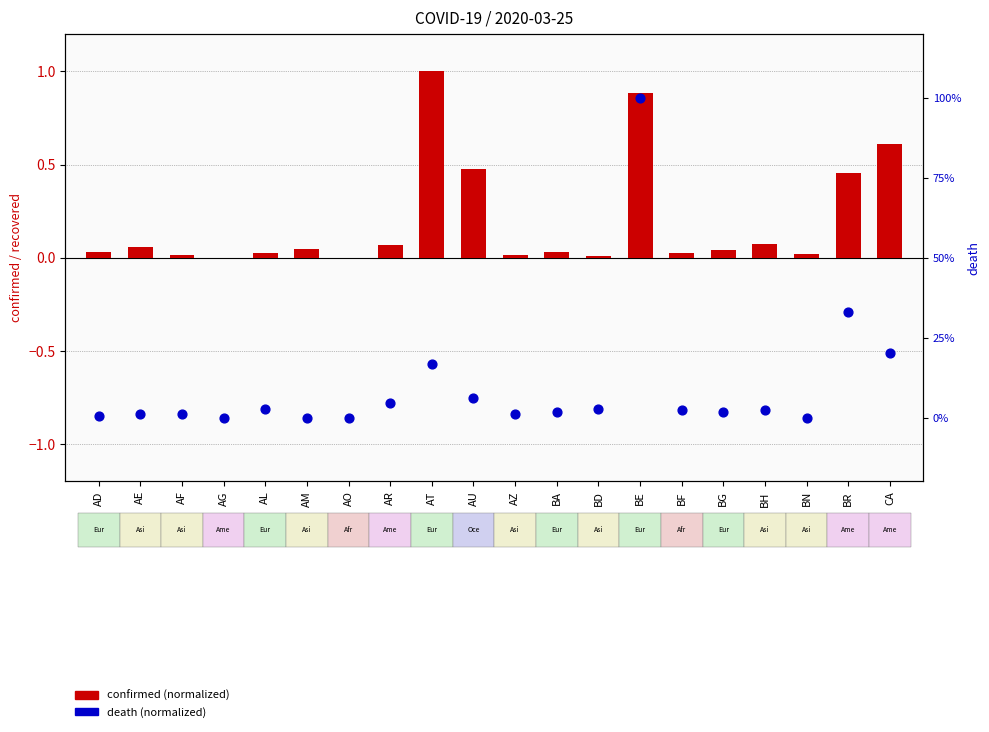

Is the value of confirmed (normalized) at AZ greater than the value of death (normalized) at BG?

No